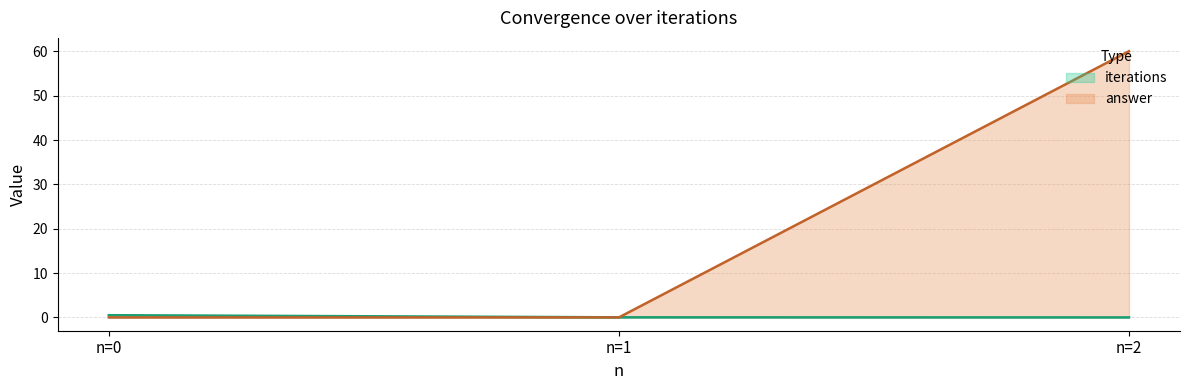

What is the maximum value shown in the chart?

60.0